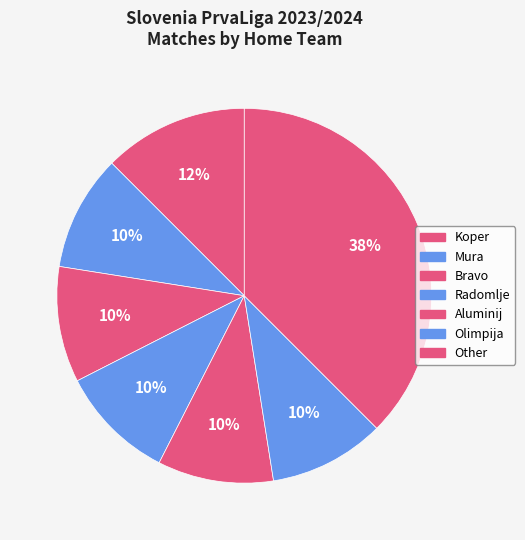

To the nearest percent, what is the average slice percentage?

14%